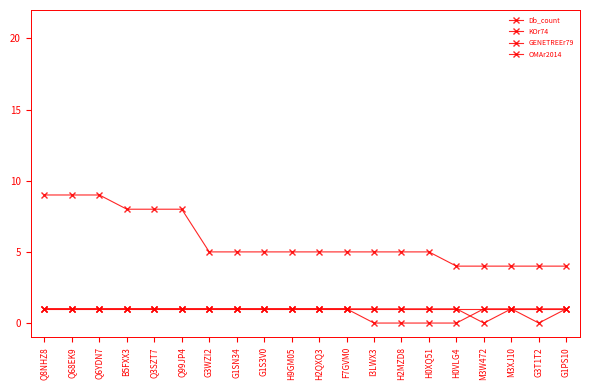

True or false: KOr74 has a value of 2 at G1SN34.

False